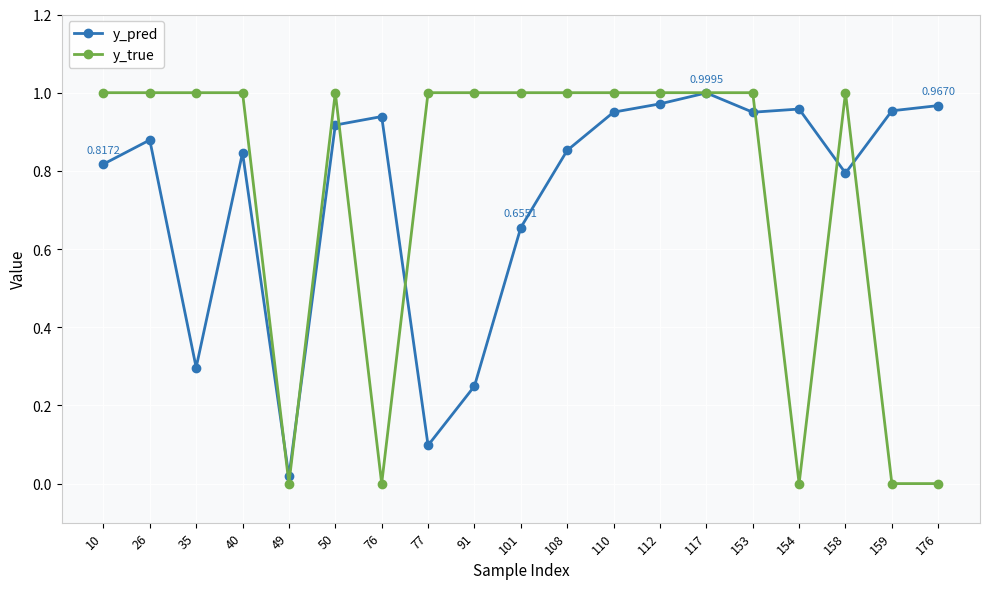

Where is the first local minimum for y_pred?

35